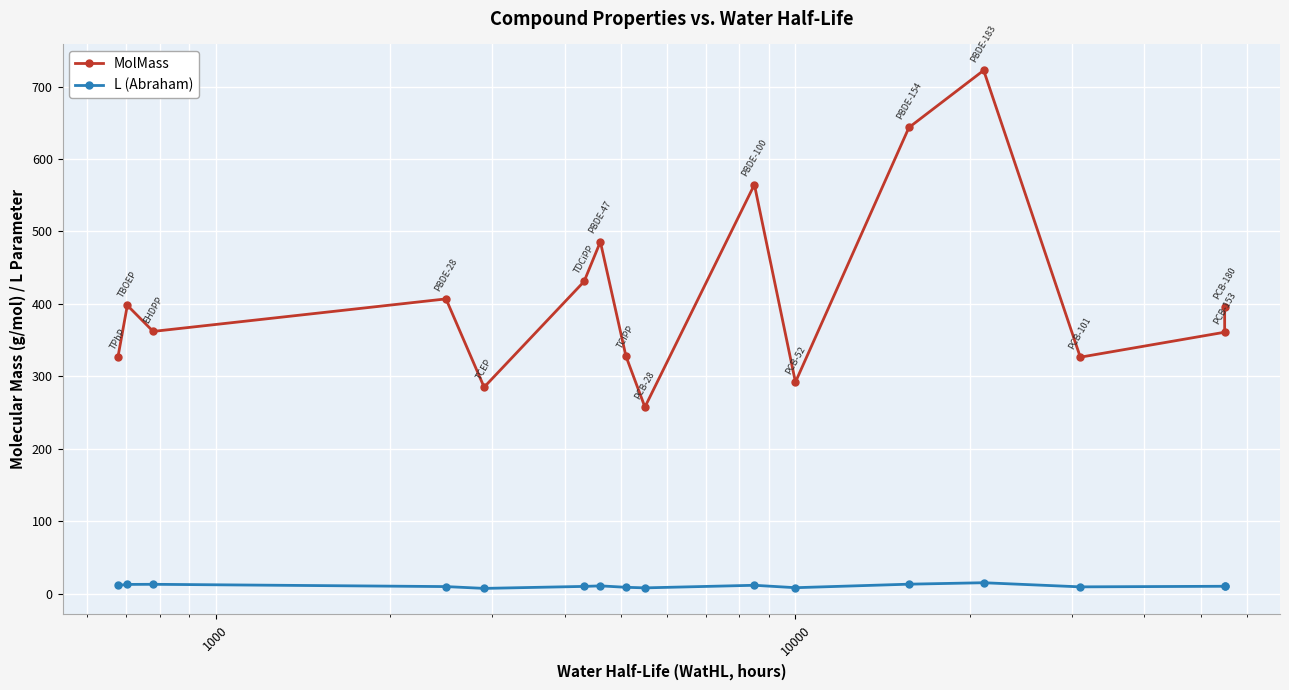

Reading left to right, what are all the values shown in this chart?

MolMass: 326.0	398.0	362.0	406.9	285.0	431.0	485.8	328.0	257.5	564.7	292.0	643.6	722.5	326.4	360.9	395.3
L (Abraham): 11.3	12.7	12.8	9.7	7.2	9.9	10.7	8.7	7.9	11.5	8.1	13.0	15.0	9.3	10.1	10.4